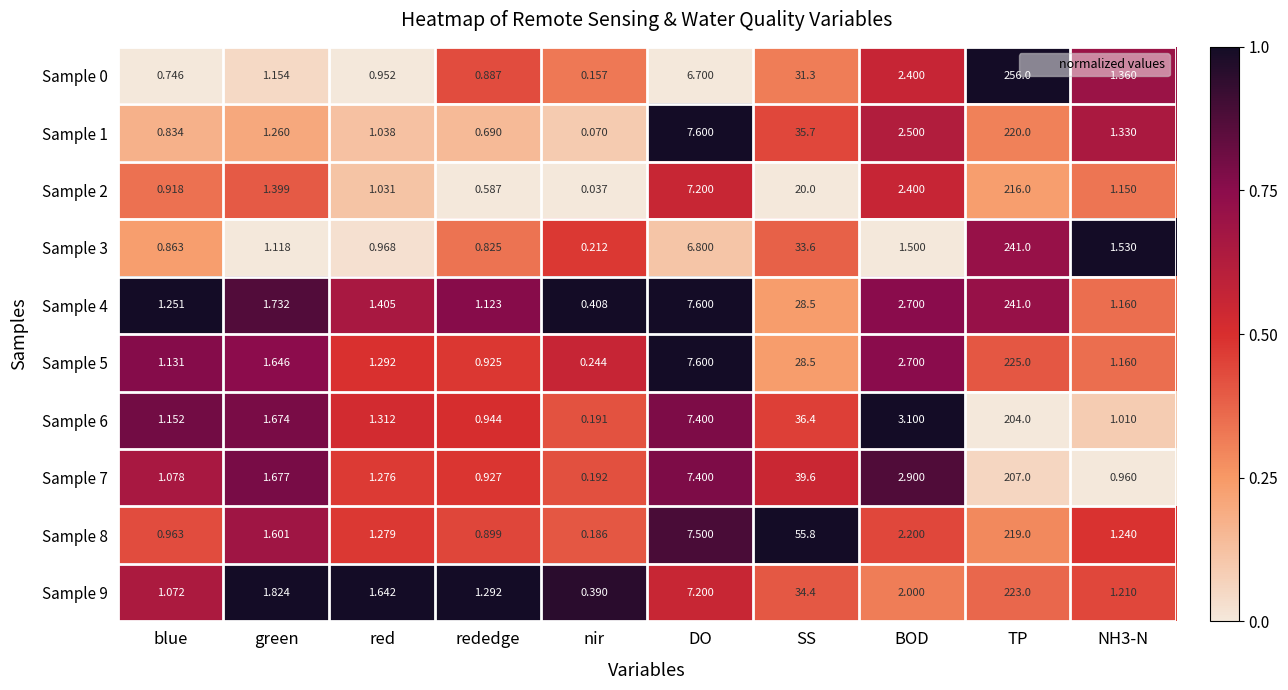

What is the maximum value shown in the chart?

256.0